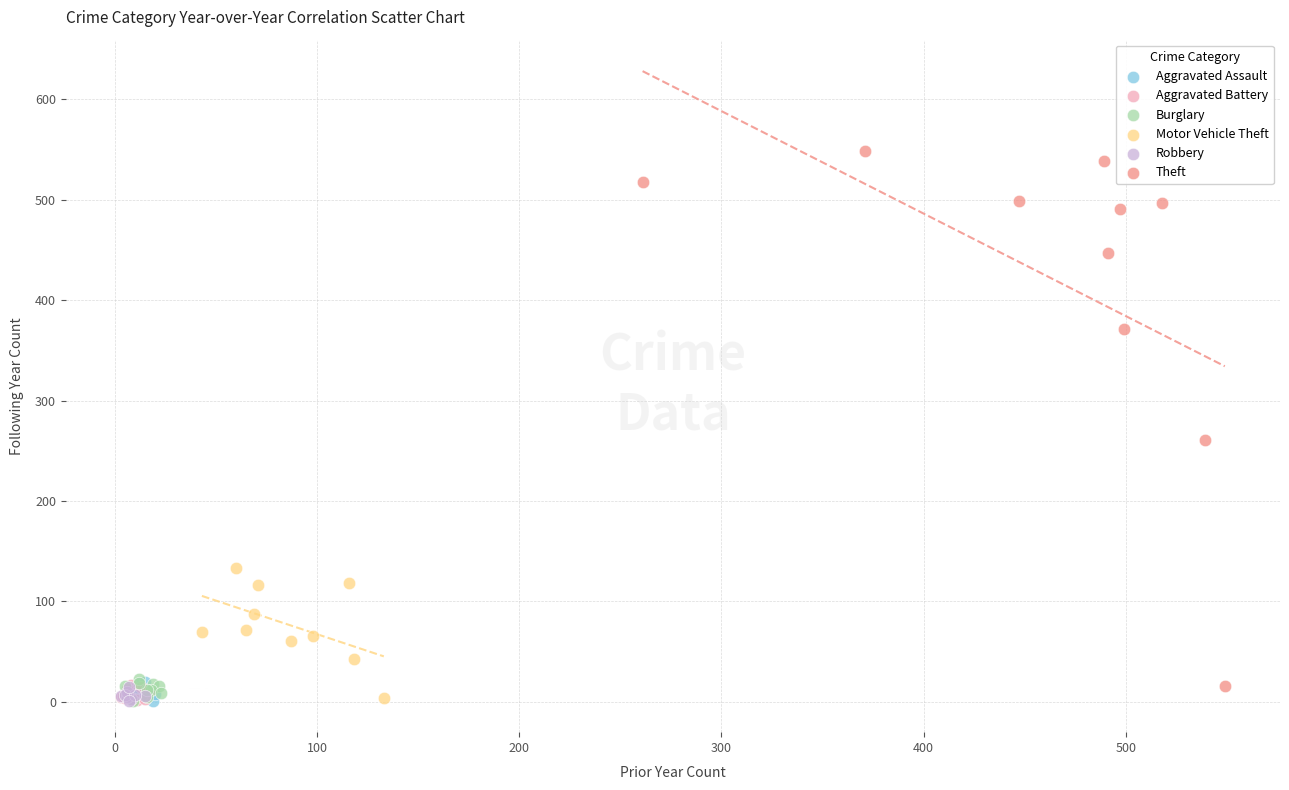

Which series reaches the maximum Y coordinate?

Theft